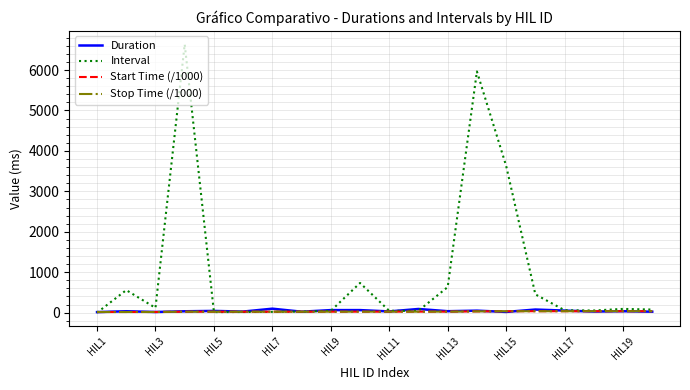

What is the sum of all Duration values?

862.5